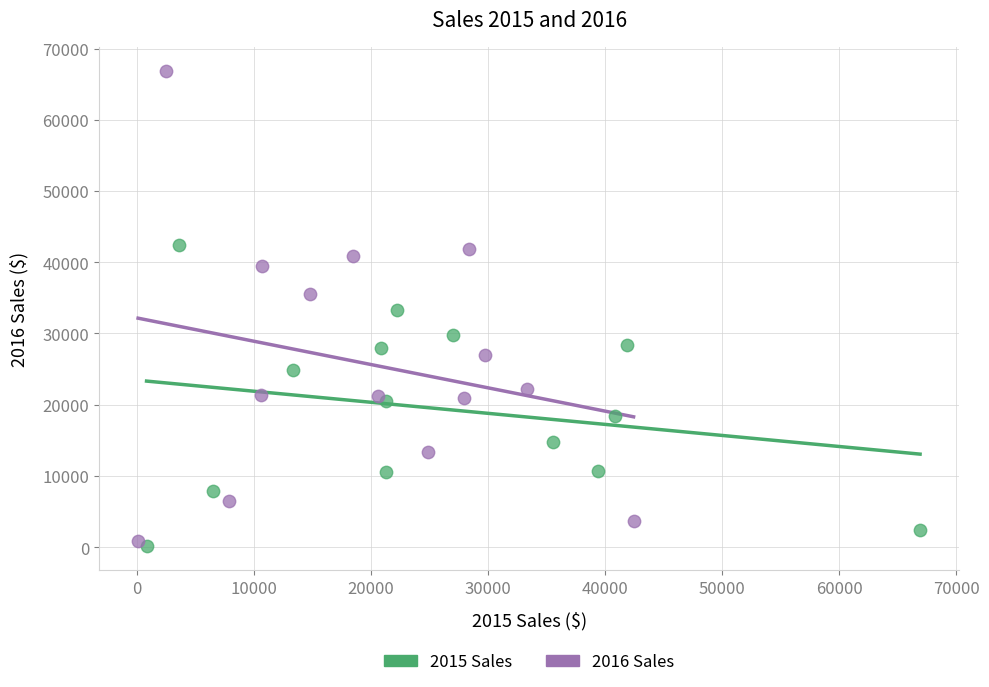

Which series has the largest Y range (max minus min)?

2016 Sales